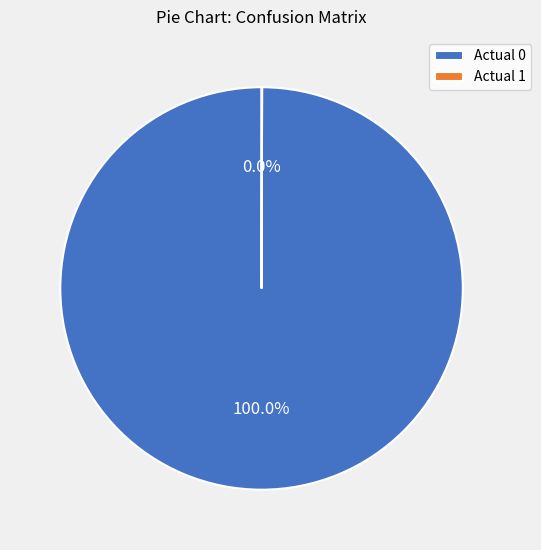

Which category has the biggest portion of the pie?

Actual 0